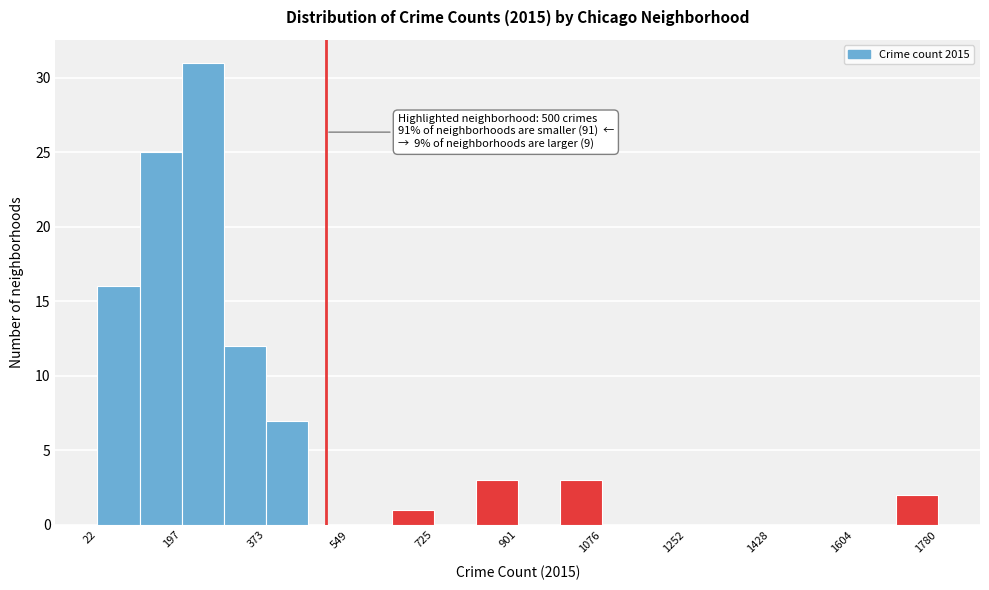

Which range on the x-axis has the tallest bar?

200 to 280